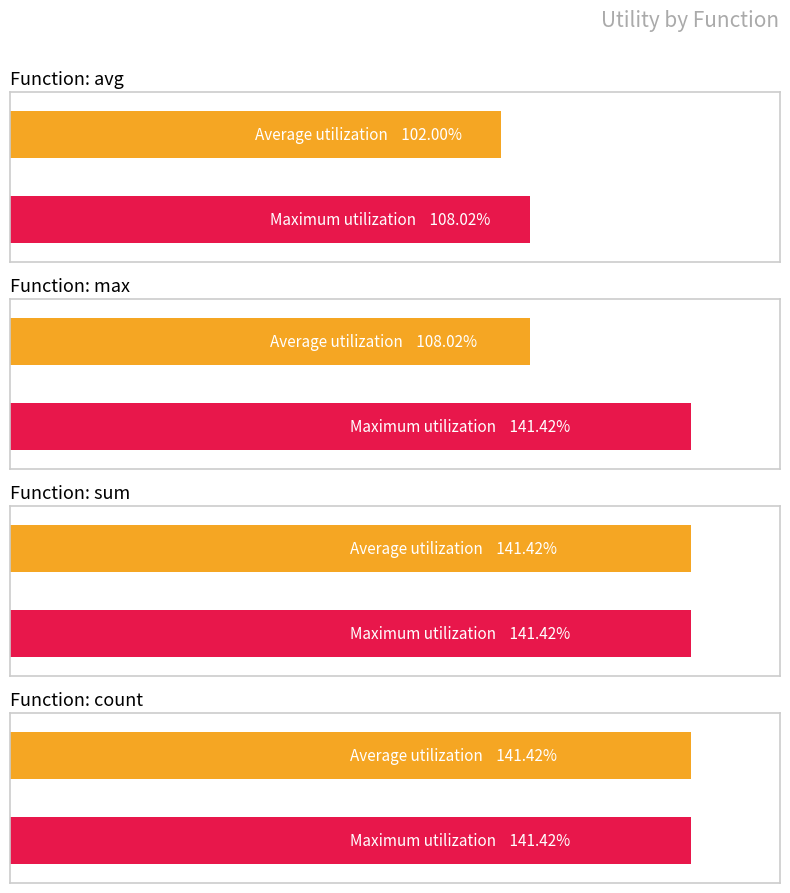

Does the chart contain any negative values?

No